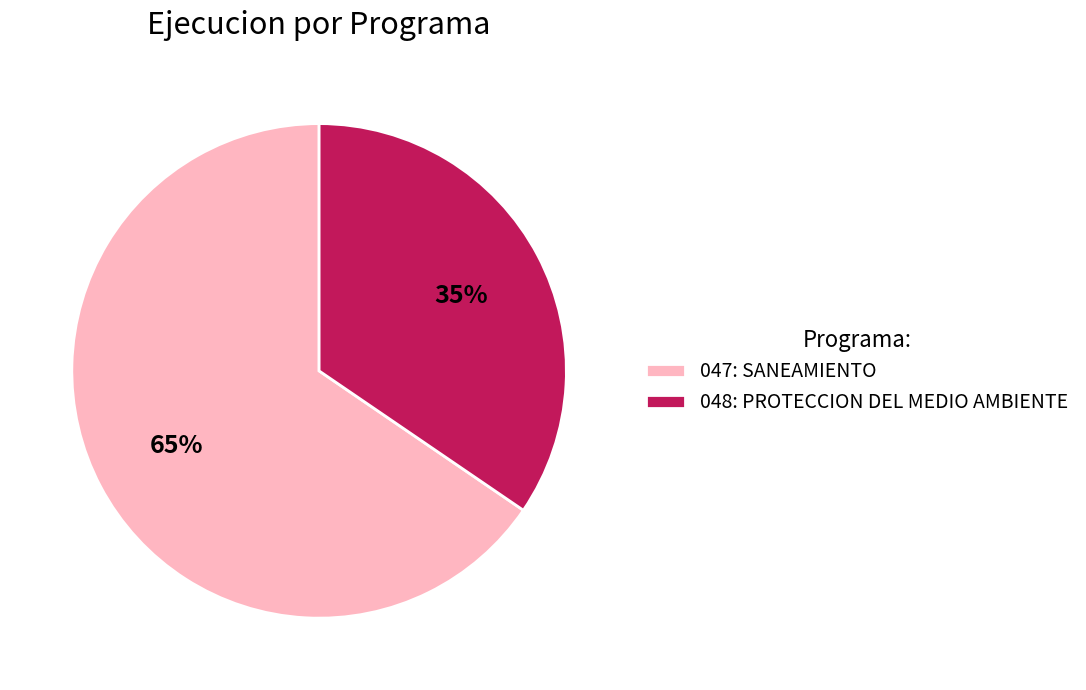

What is the smallest slice in the pie chart?

048: PROTECCION DEL MEDIO AMBIENTE